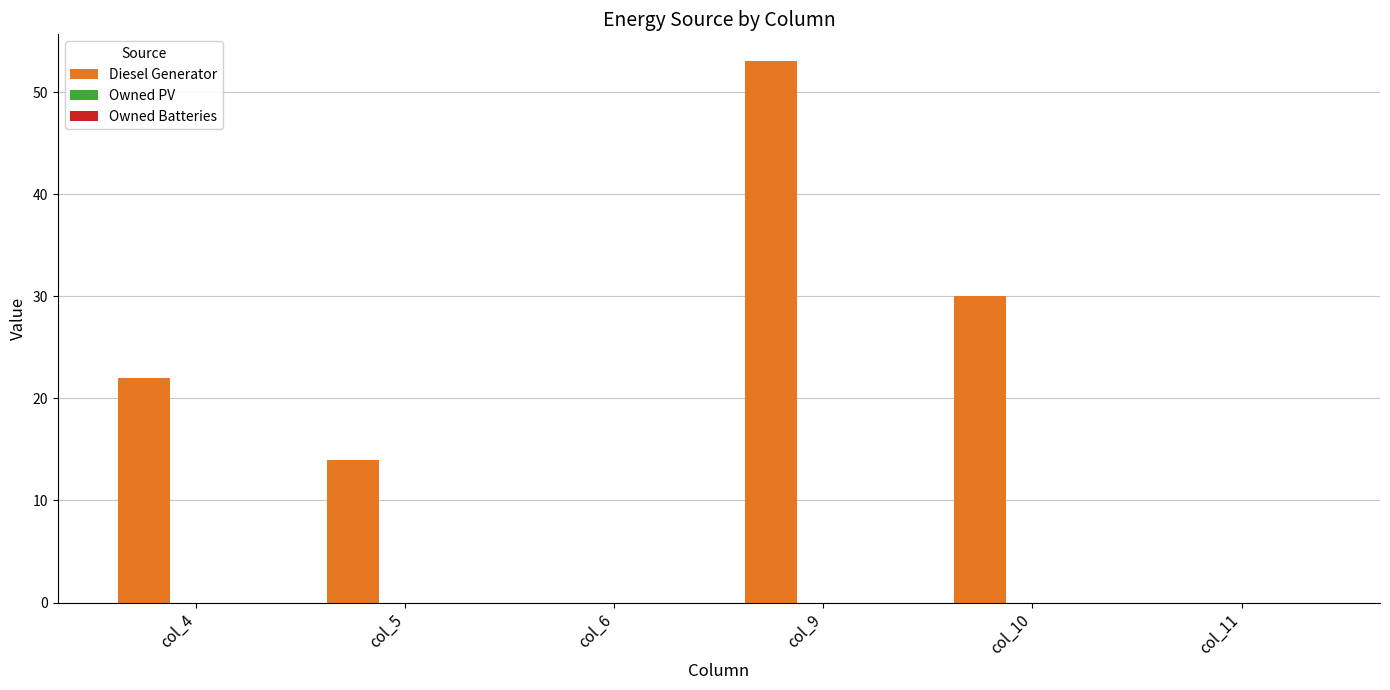

Is it true that the value at col_4 is 6?

False